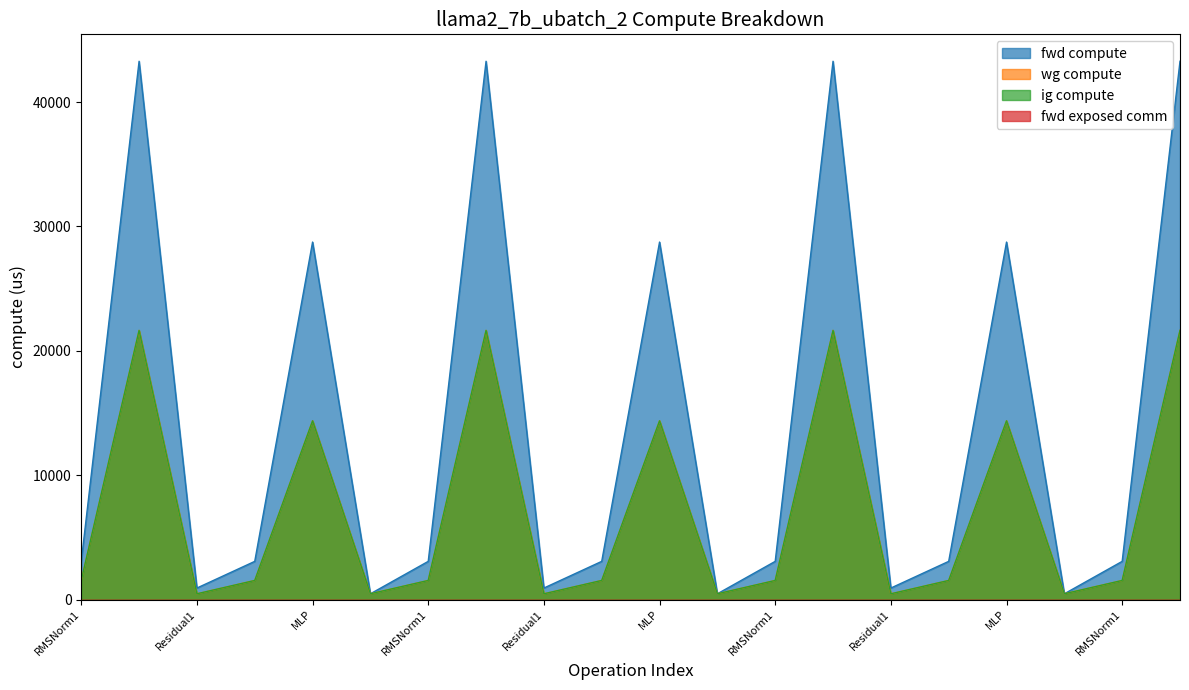

Reading left to right, what are all the values shown in this chart?

fwd compute: RMSNorm1=3070.4	ATTN=43277.4	Residual1=925.5	RMSNorm2=3070.4	MLP=28741.2	Residual2=462.7	RMSNorm1=3070.4	ATTN=43277.4	Residual1=925.5	RMSNorm2=3070.4	MLP=28741.2	Residual2=462.7	RMSNorm1=3070.4	ATTN=43277.4	Residual1=925.5	RMSNorm2=3070.4	MLP=28741.2	Residual2=462.7	RMSNorm1=3070.4	ATTN=43277.4
wg compute: RMSNorm1=1535.2	ATTN=21638.7	Residual1=462.7	RMSNorm2=1535.2	MLP=14370.6	Residual2=462.7	RMSNorm1=1535.2	ATTN=21638.7	Residual1=462.7	RMSNorm2=1535.2	MLP=14370.6	Residual2=462.7	RMSNorm1=1535.2	ATTN=21638.7	Residual1=462.7	RMSNorm2=1535.2	MLP=14370.6	Residual2=462.7	RMSNorm1=1535.2	ATTN=21638.7
ig compute: RMSNorm1=1535.2	ATTN=21638.7	Residual1=462.7	RMSNorm2=1535.2	MLP=14370.6	Residual2=462.7	RMSNorm1=1535.2	ATTN=21638.7	Residual1=462.7	RMSNorm2=1535.2	MLP=14370.6	Residual2=462.7	RMSNorm1=1535.2	ATTN=21638.7	Residual1=462.7	RMSNorm2=1535.2	MLP=14370.6	Residual2=462.7	RMSNorm1=1535.2	ATTN=21638.7